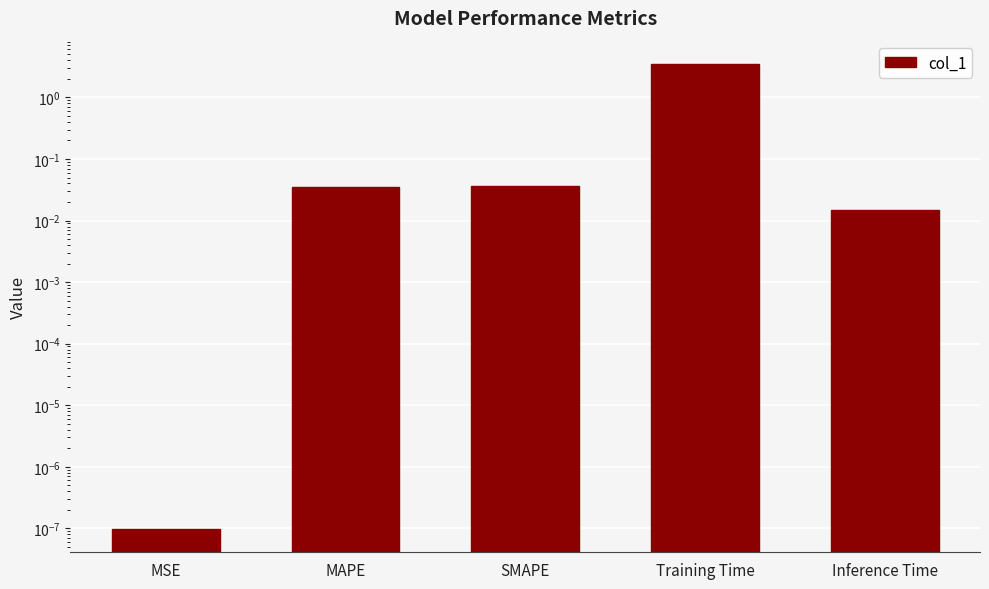

What position from the left is MAPE?

2